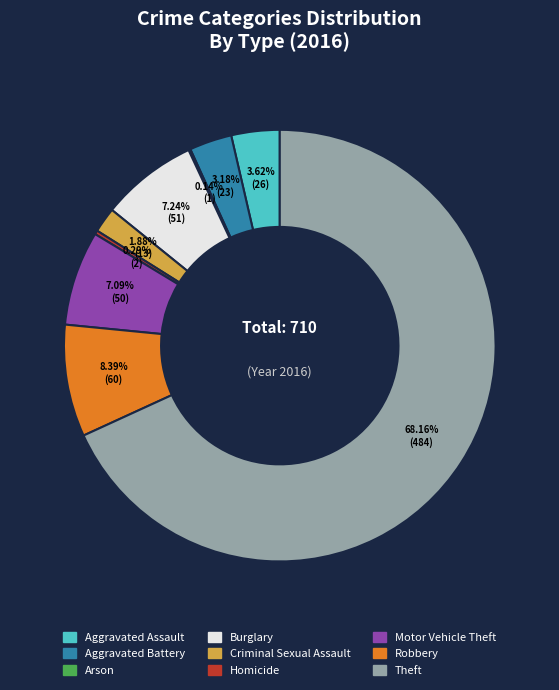

Is it true that Aggravated Battery is 14% of the pie?

False